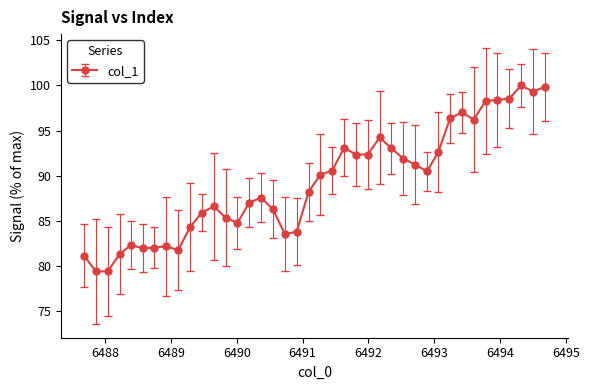

What is the sum of all values?

3571.2